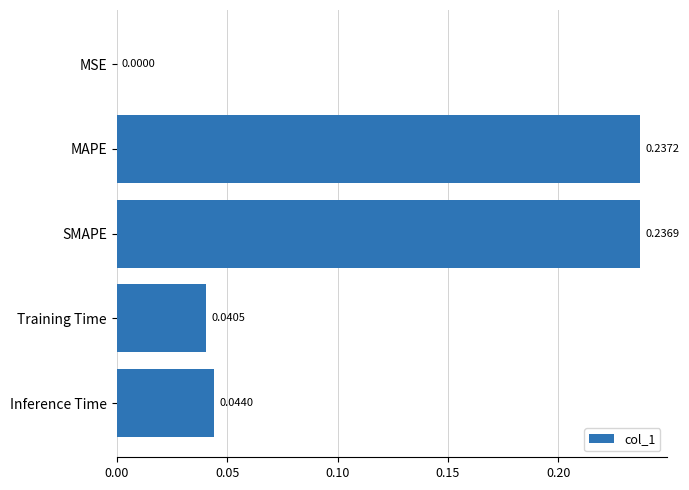

At which label is the value closest to 0?

MSE